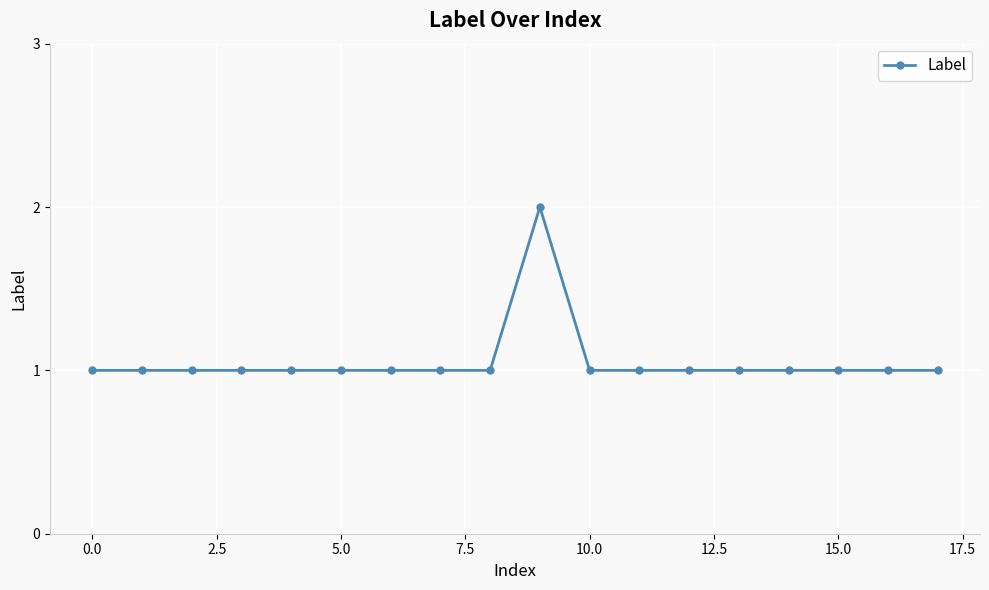

What is the sum of all values?

19